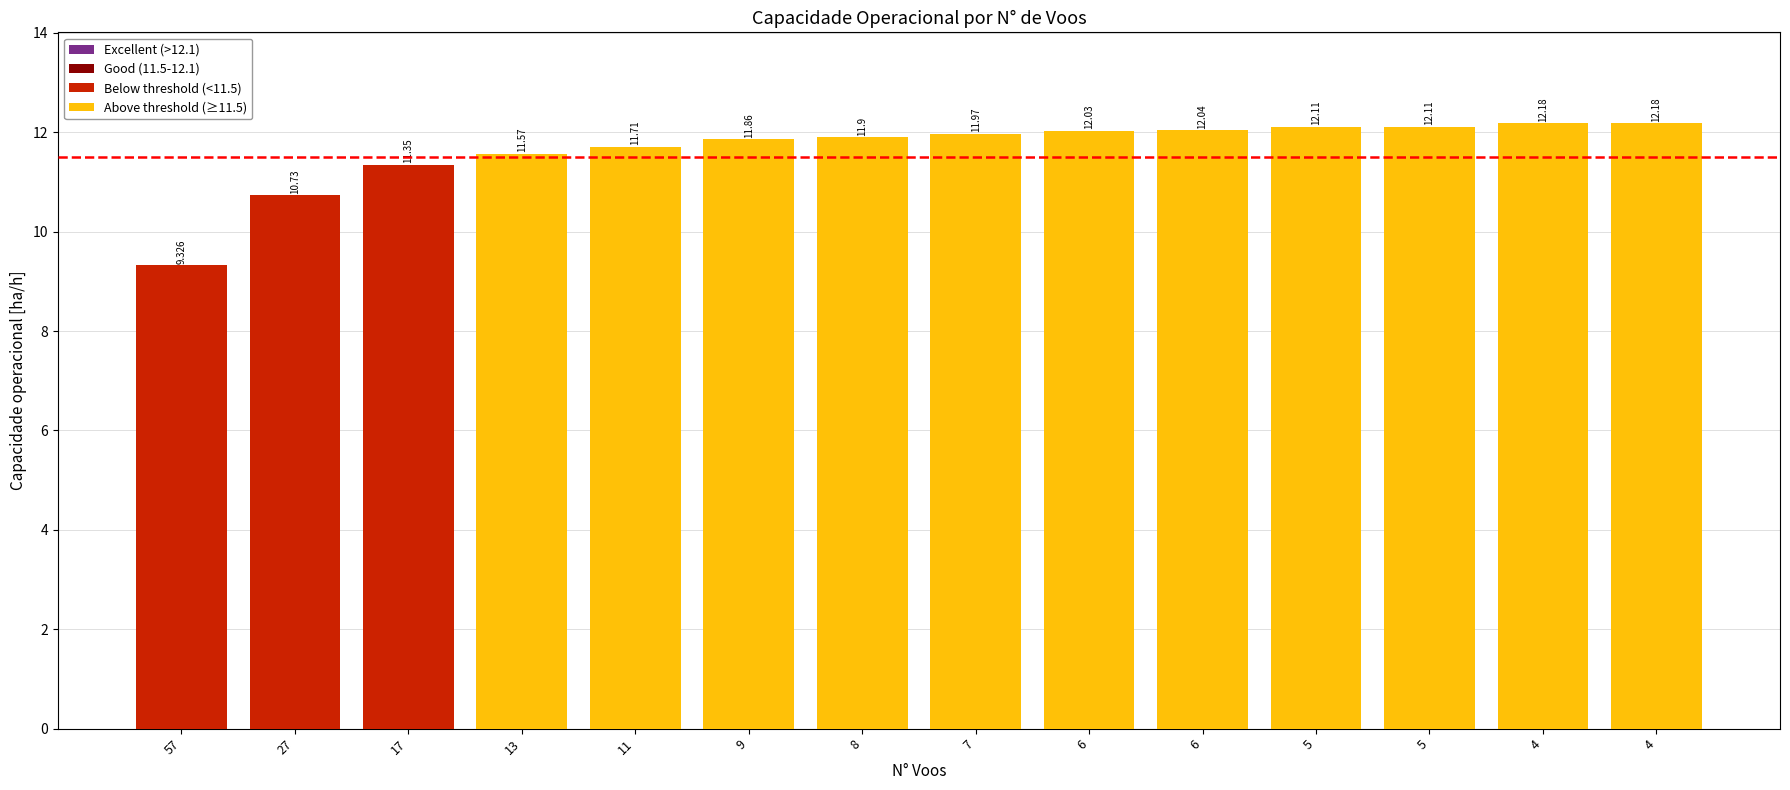

What is the value of the 6th bar from the left?

11.9